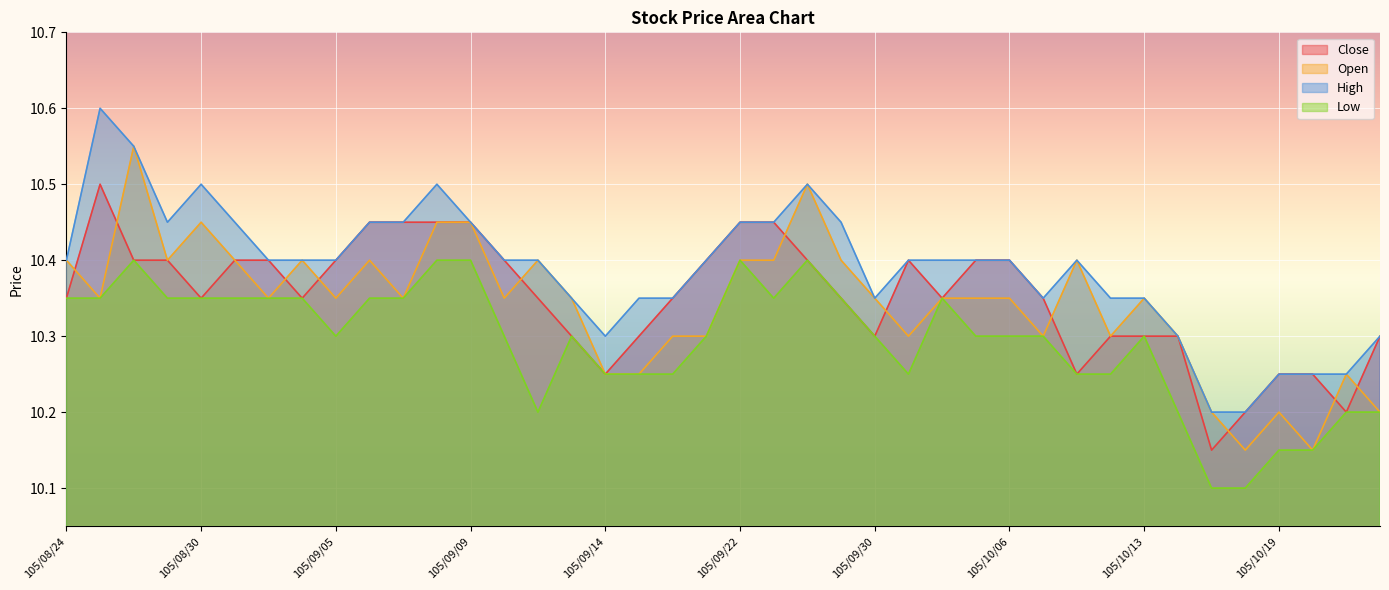

Which has a higher value, 105/09/12 or 105/09/22?

105/09/22